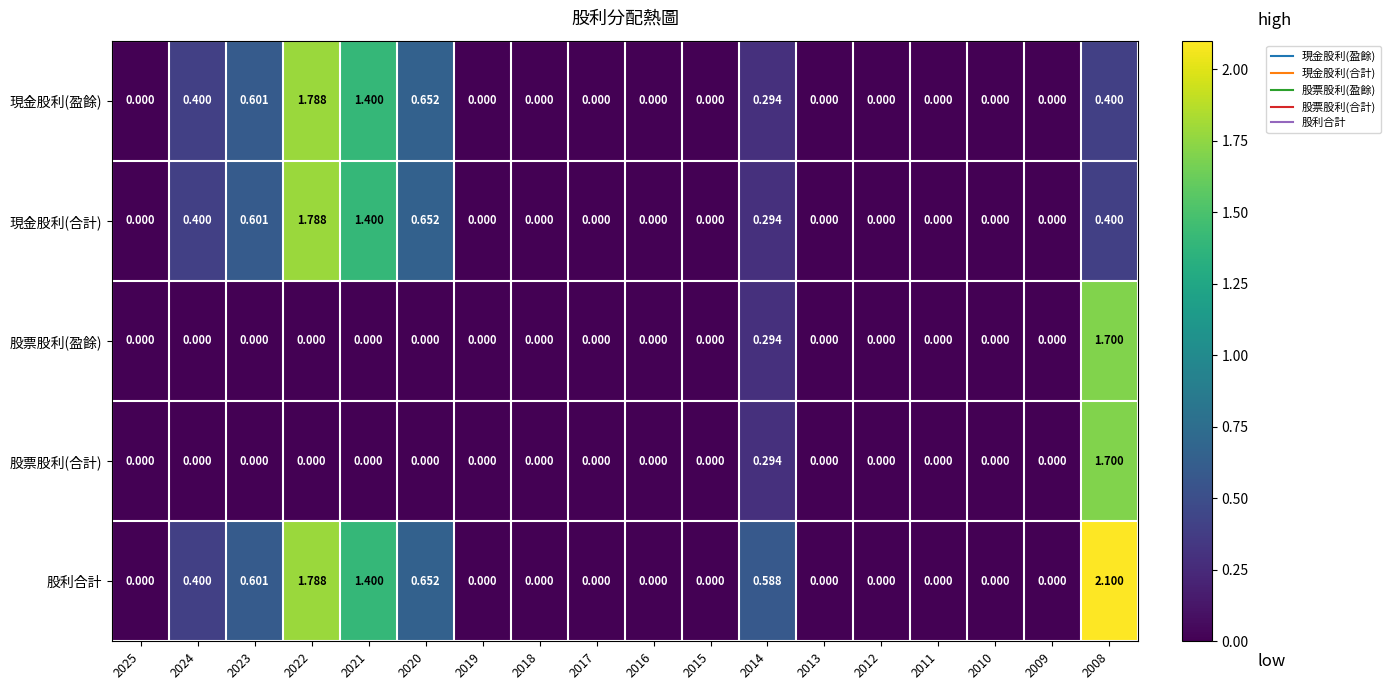

Which series has the largest total across all categories?

股利合計